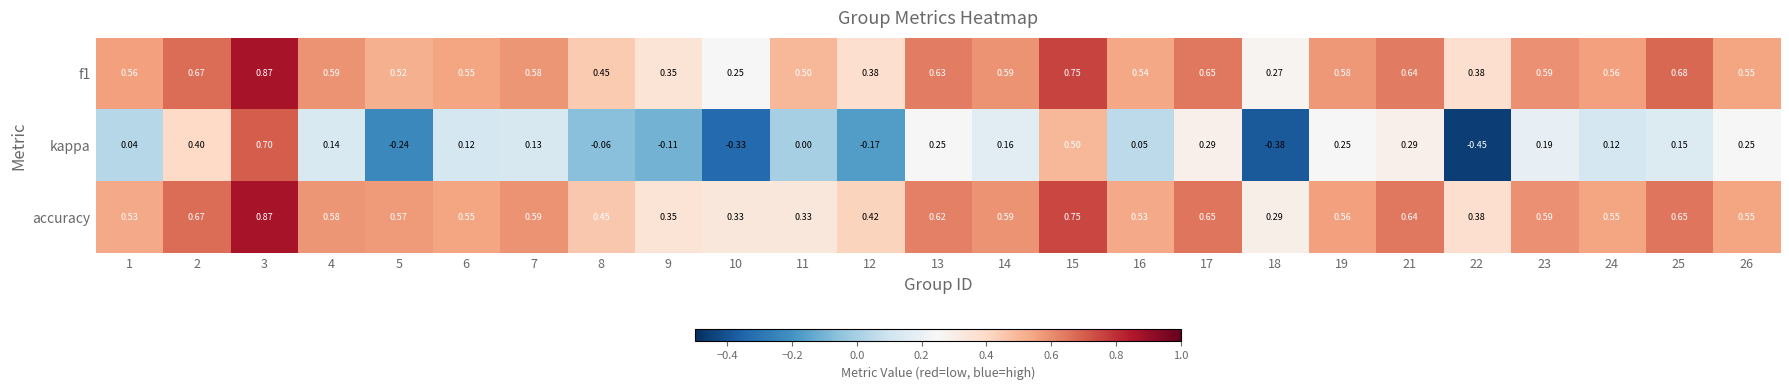

Between 2 and 26, which series saw the biggest shift?

kappa